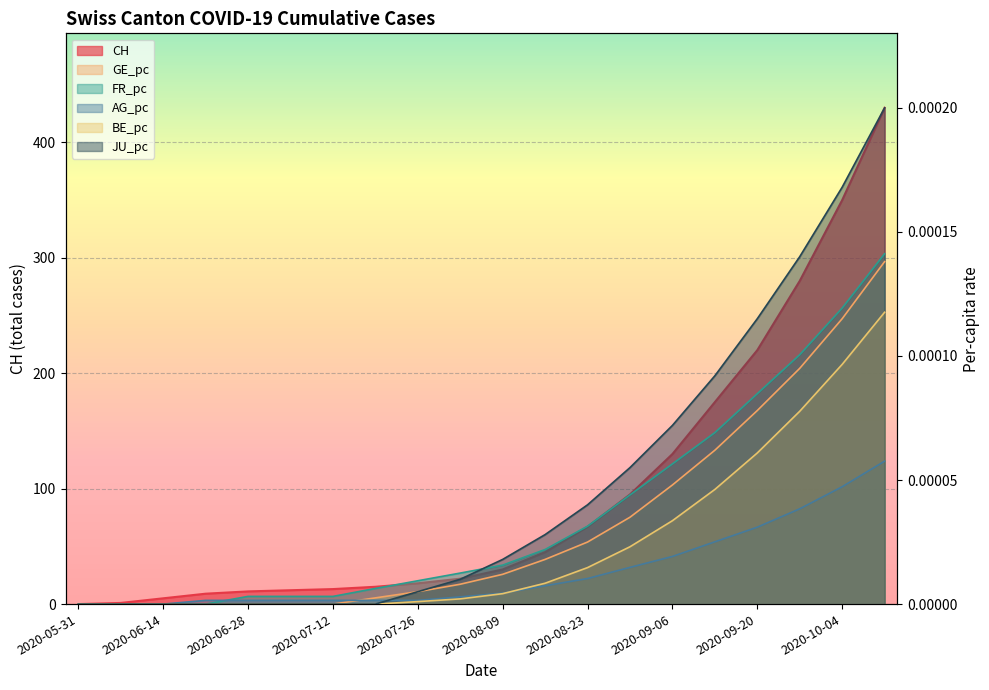

How many lines are shown in the chart?

6